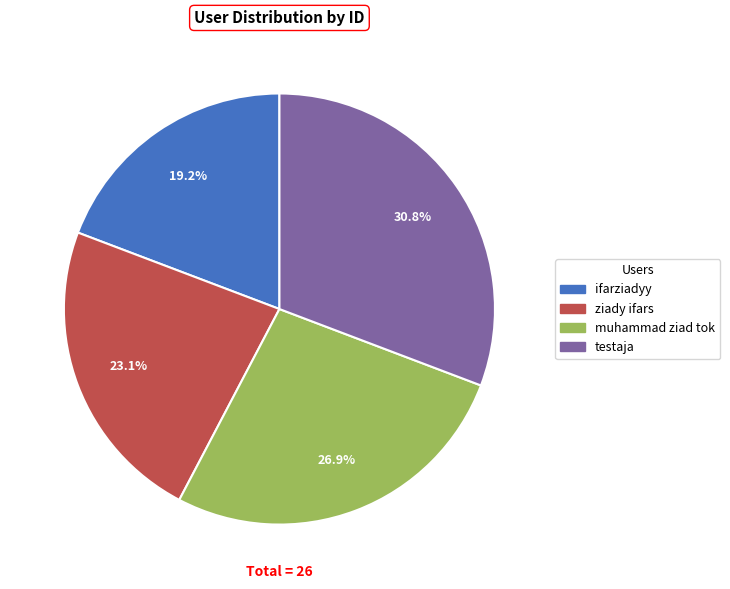

Rank the categories by value from highest to lowest.

testaja, muhammad ziad tok, ziady ifars, ifarziadyy